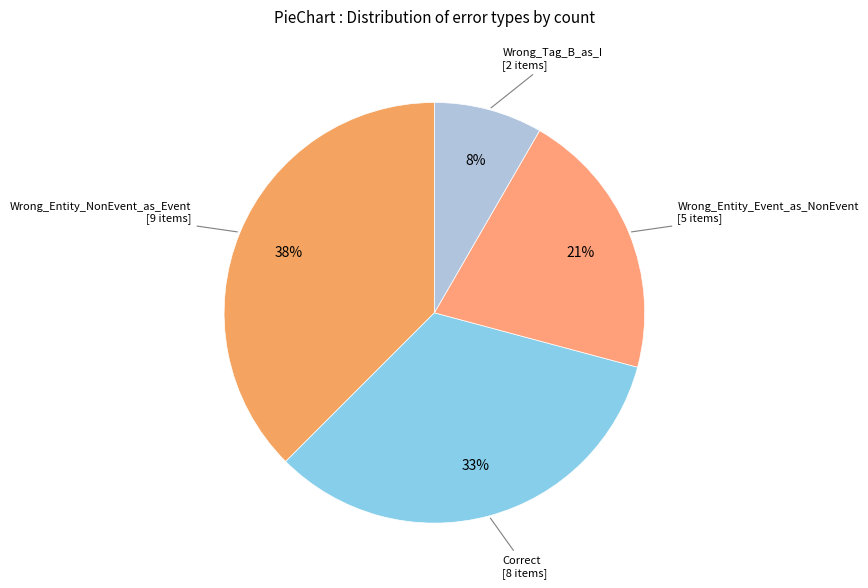

To the nearest percent, what is the difference between the largest and smallest slice percentages?

29%